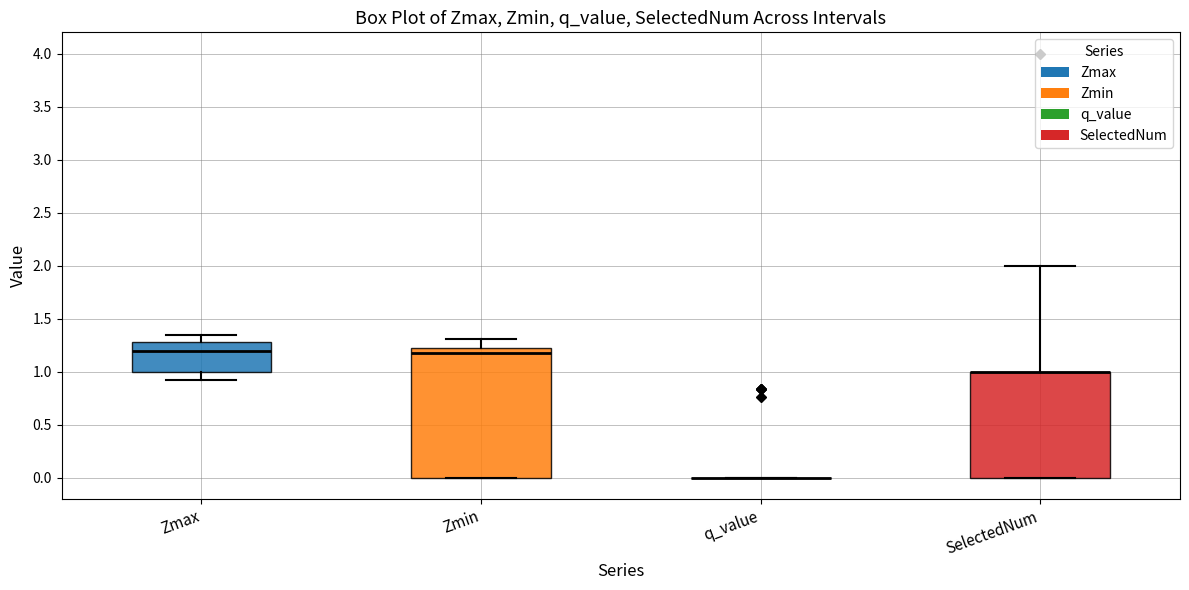

Reading left to right, read every box against the y-axis: the position of its median line, the range the box covers, and the ends of its whiskers. The values are not printed on the chart, so give them approximately, as read against the axis.

Zmax: median 1.20, box 1.00 to 1.30, whiskers 0.90 to 1.35
Zmin: median 1.20, box 0.00 to 1.25, whiskers 0.00 to 1.30
q_value: box collapsed to a line at 0.00, whiskers 0.00 to 0.00
SelectedNum: median 1.00 (drawn on the box's upper edge), box 0.00 to 1.00, whiskers 0.00 to 2.00